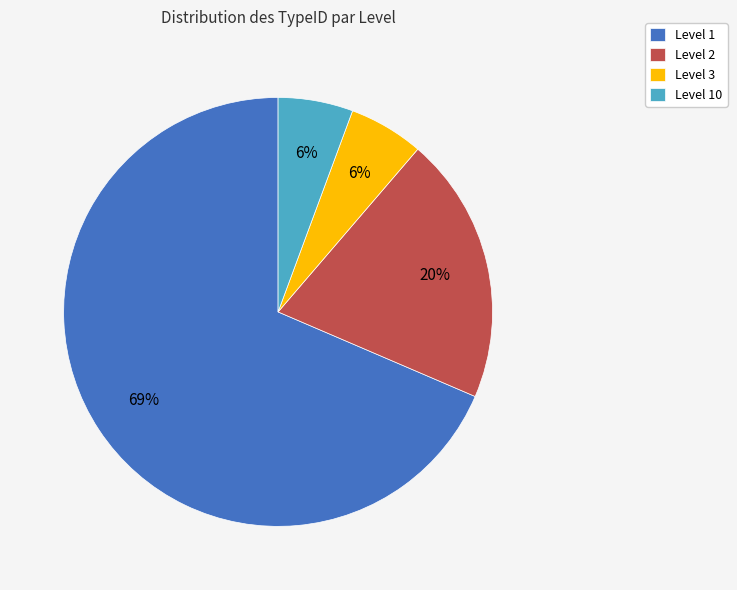

Is it true that Level 2 is 10% of the pie?

False